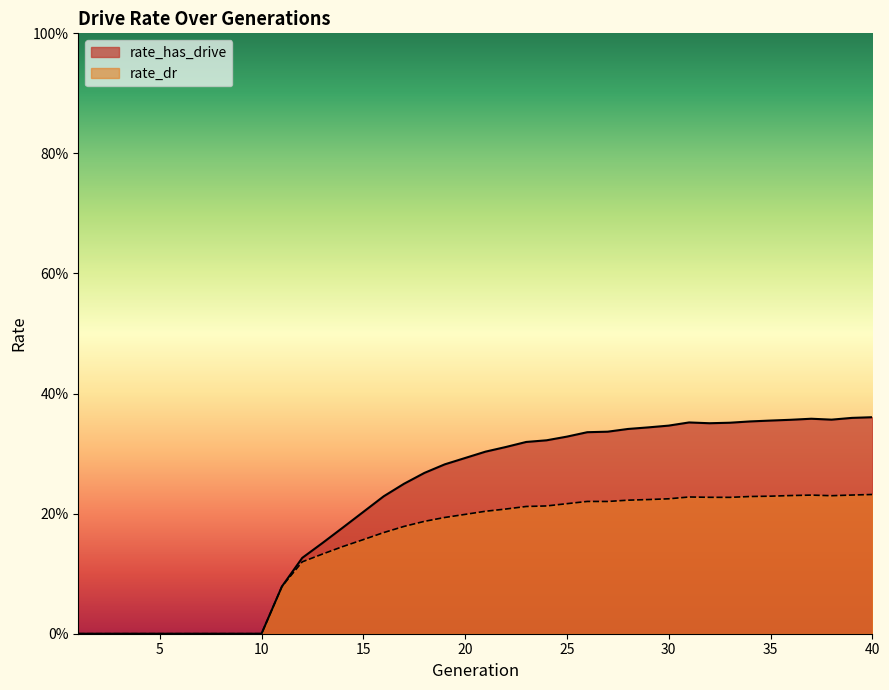

True or false: rate_has_drive and rate_dr cross at least once.

False